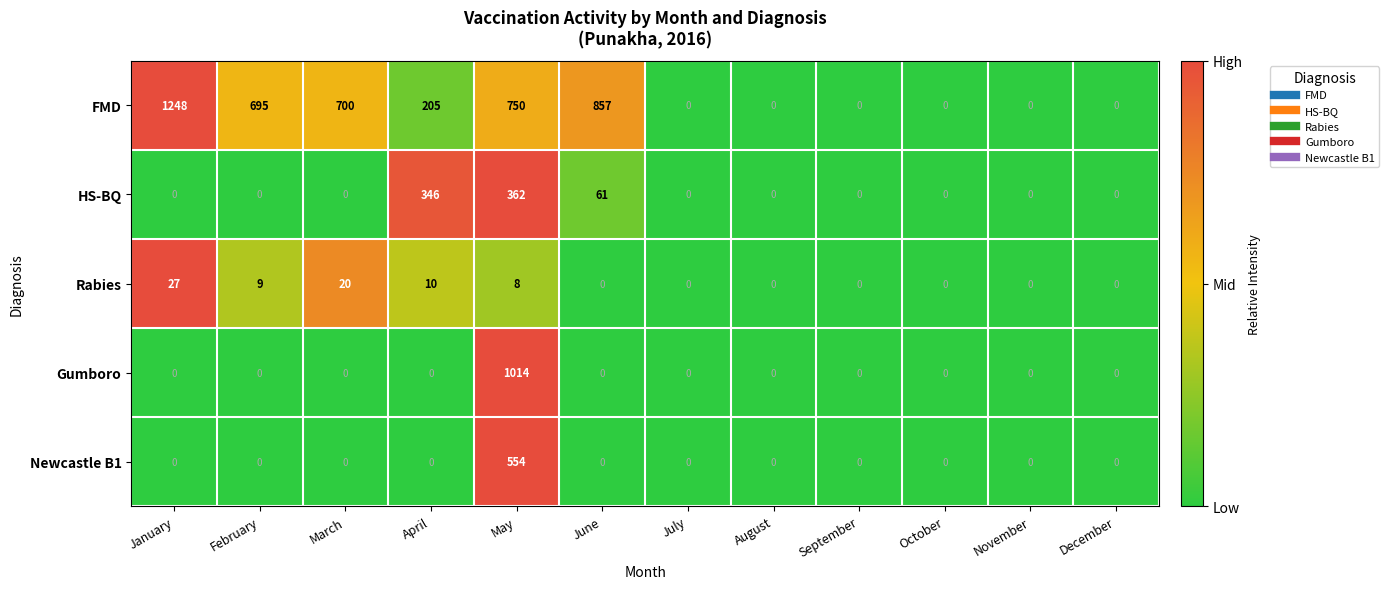

Count the HS-BQ values in the range 0 to 61.

10